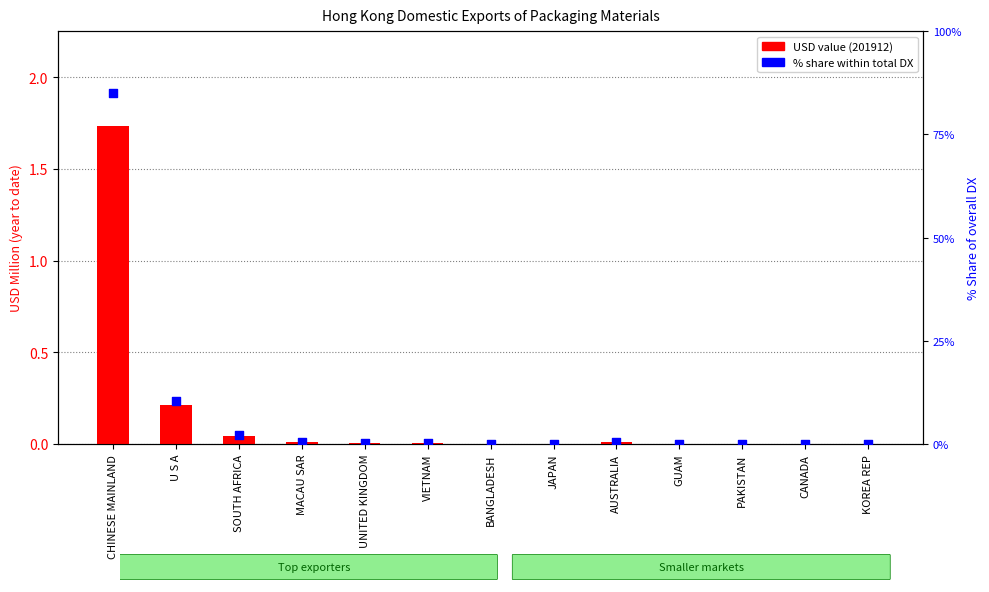

Is the value of USD value (201912) at CANADA greater than the value of % Share (201912) at VIETNAM?

No